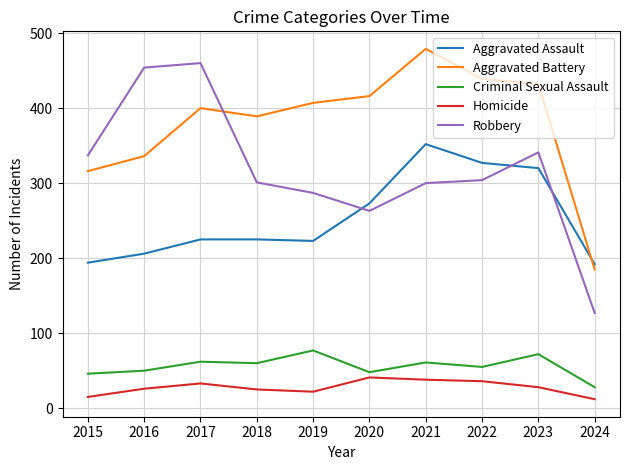

How many intersections are there between Robbery and Aggravated Battery?

1